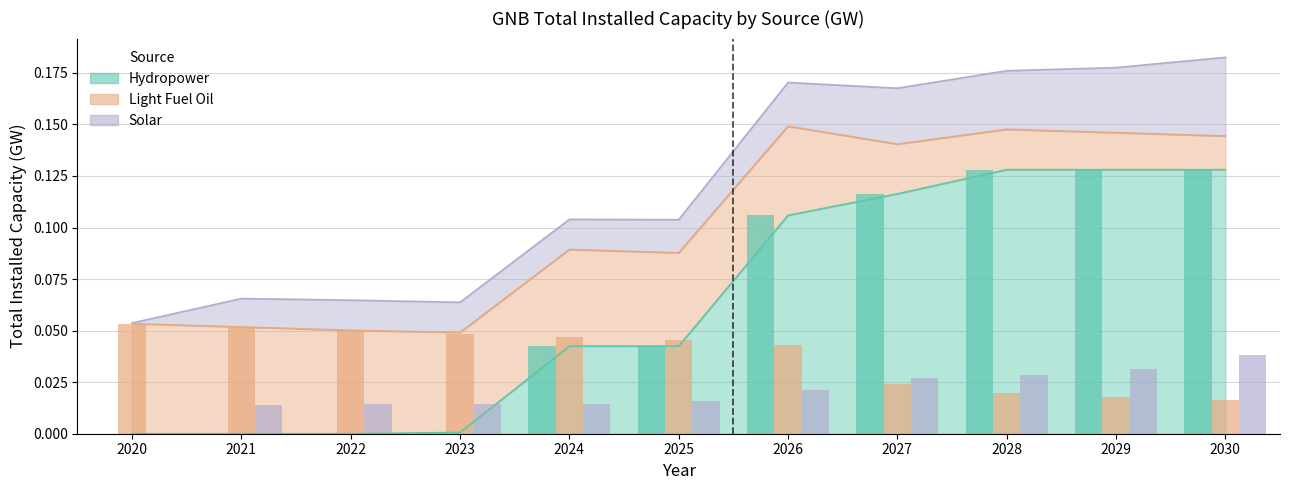

Which series has the largest range (max minus min)?

Hydropower